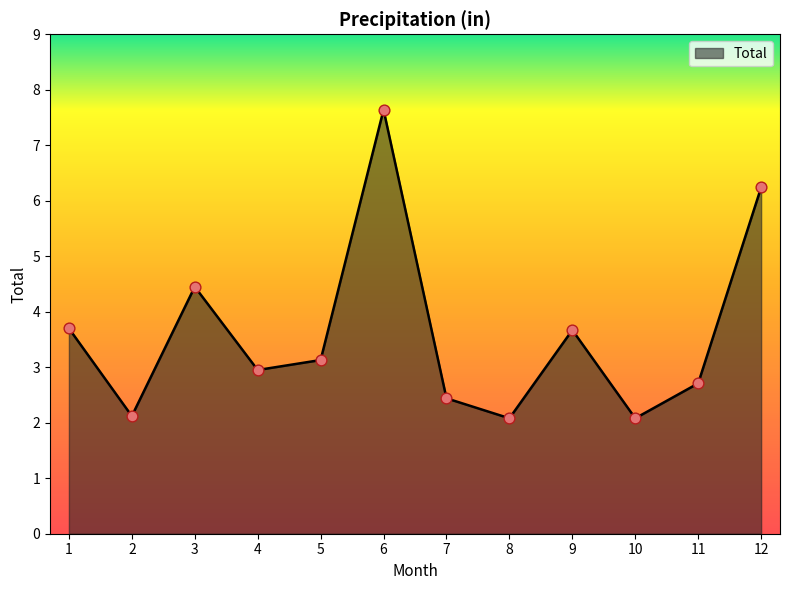

Between 7 and 12, which is larger?

12